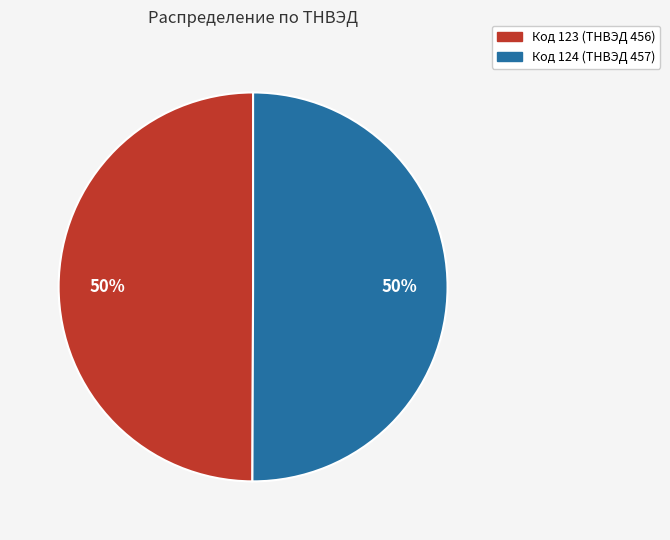

To the nearest percent, what is the average slice percentage?

50%